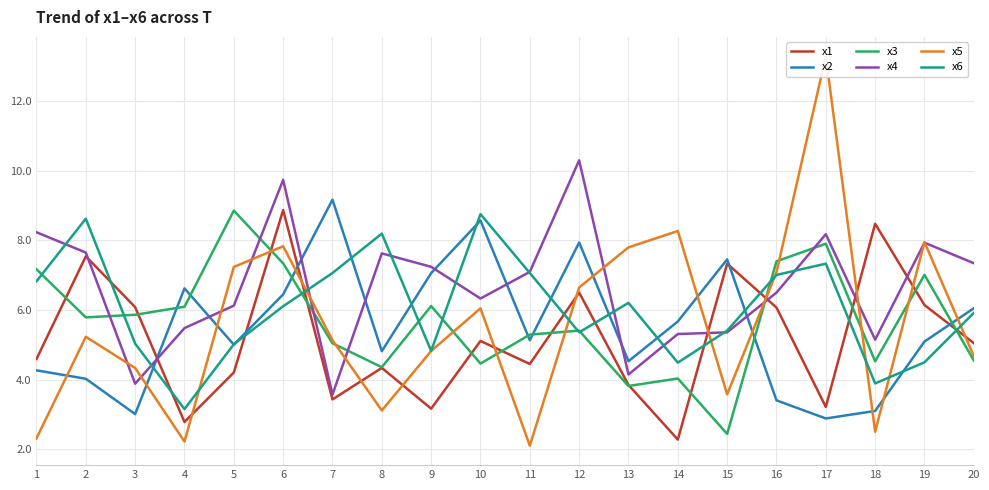

How many values in the x4 series exceed 7?

10